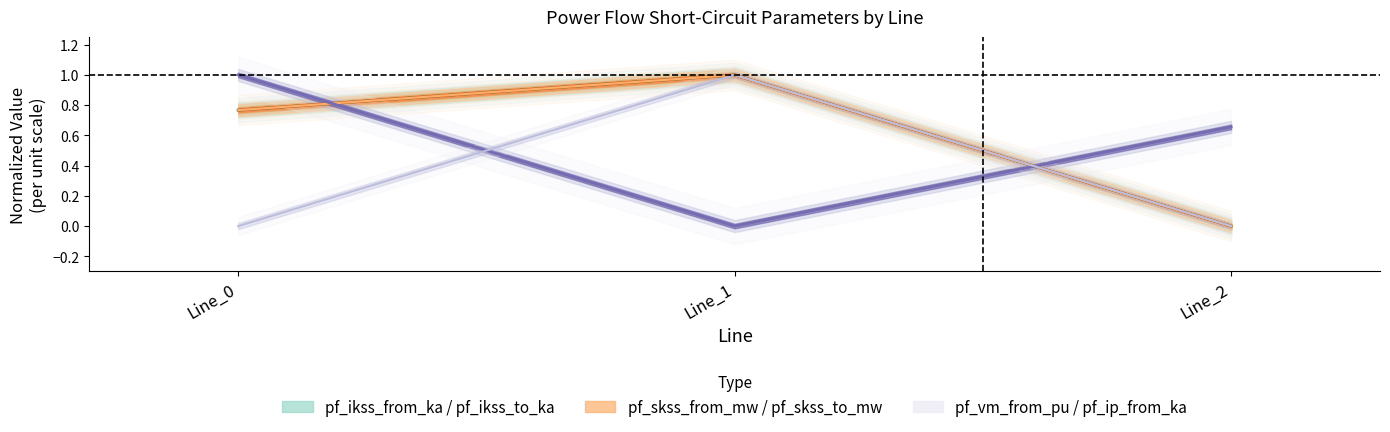

Reading right to left, extract all data points from this chart.

pf_ikss_from_ka: Line_2=0.0	Line_1=1.0	Line_0=0.8
pf_ikss_to_ka: Line_2=0.0	Line_1=1.0	Line_0=0.8
pf_skss_from_mw: Line_2=0.0	Line_1=1.0	Line_0=0.8
pf_skss_to_mw: Line_2=0.0	Line_1=1.0	Line_0=0.8
pf_vm_from_pu: Line_2=0.7	Line_1=0.0	Line_0=1.0
pf_ip_from_ka: Line_2=0.0	Line_1=1.0	Line_0=0.0